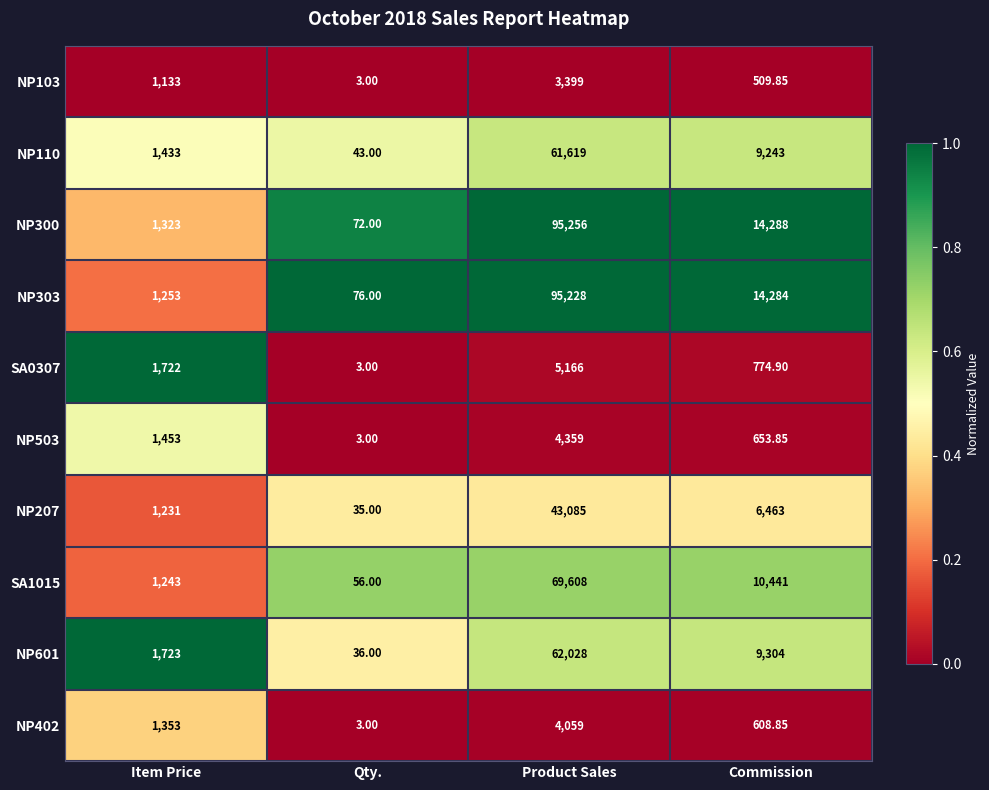

At which label is NP503 closest to 2181?

Item Price